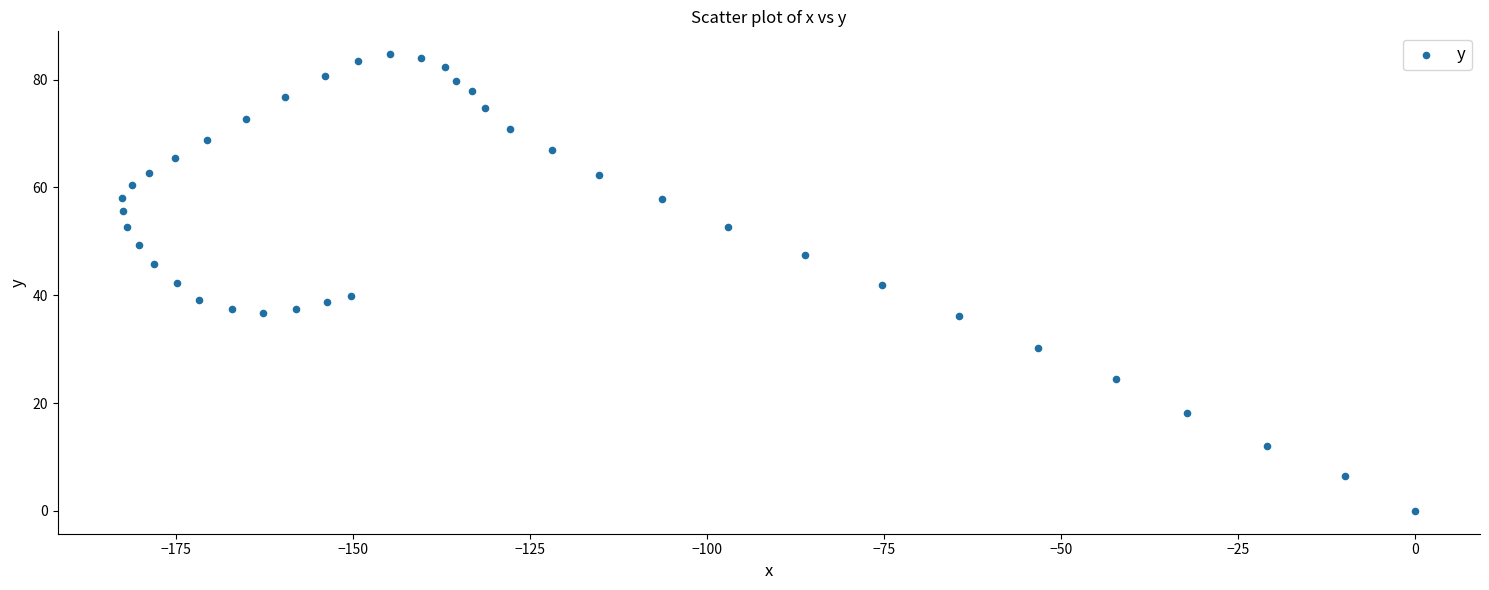

What is the range of X values (max minus min)?

182.5